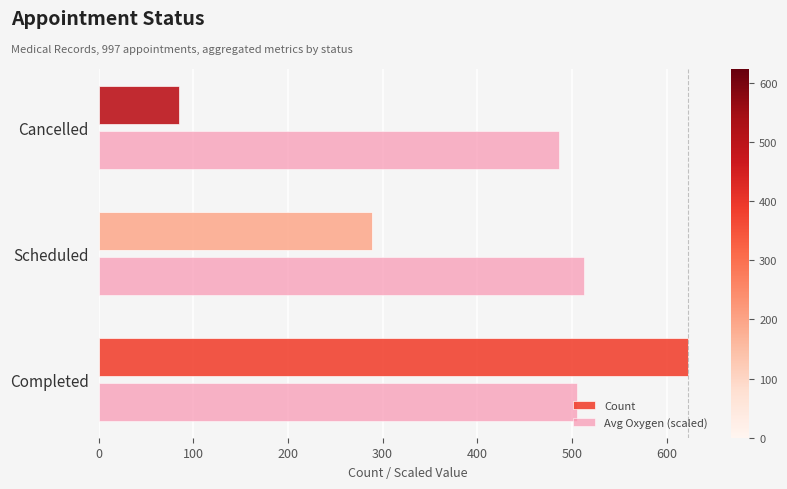

Is it true that Count equals 497.4 at Scheduled?

False